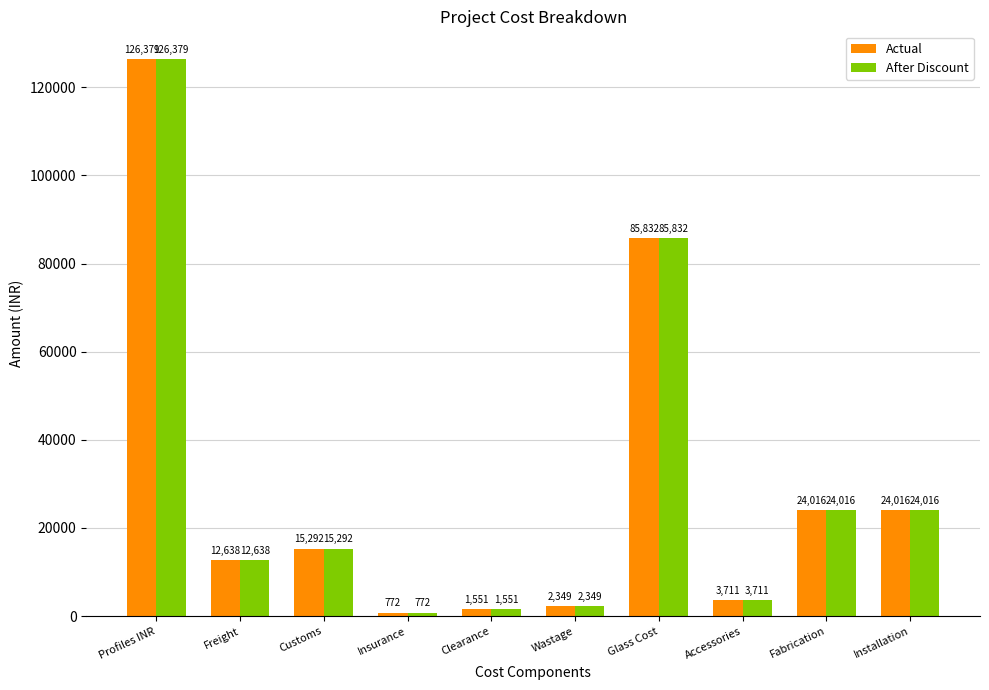

What is the smallest value displayed?

771.5